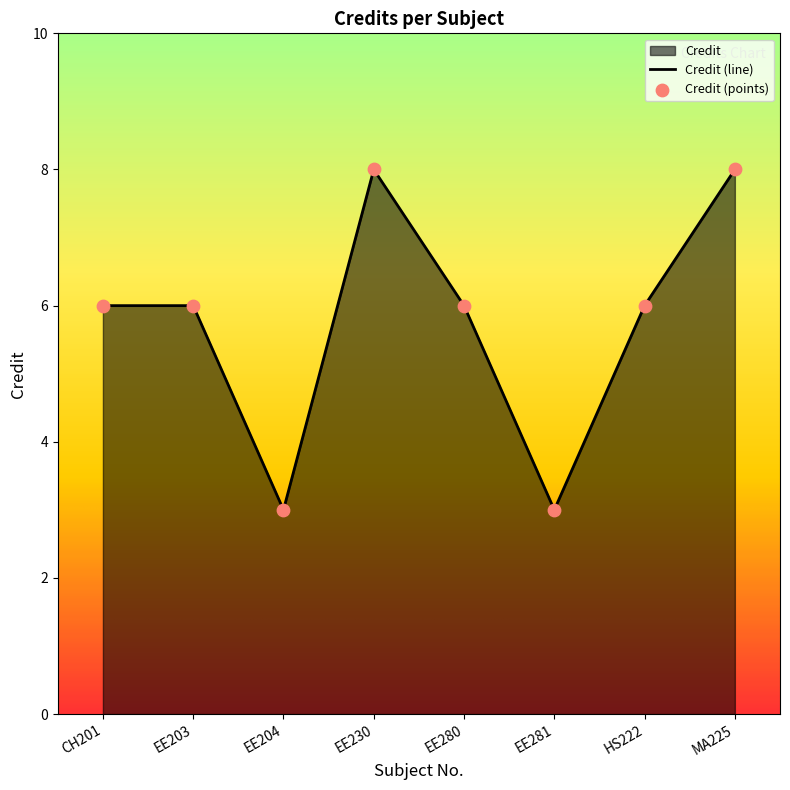

Between HS222 and EE204, which is larger?

HS222